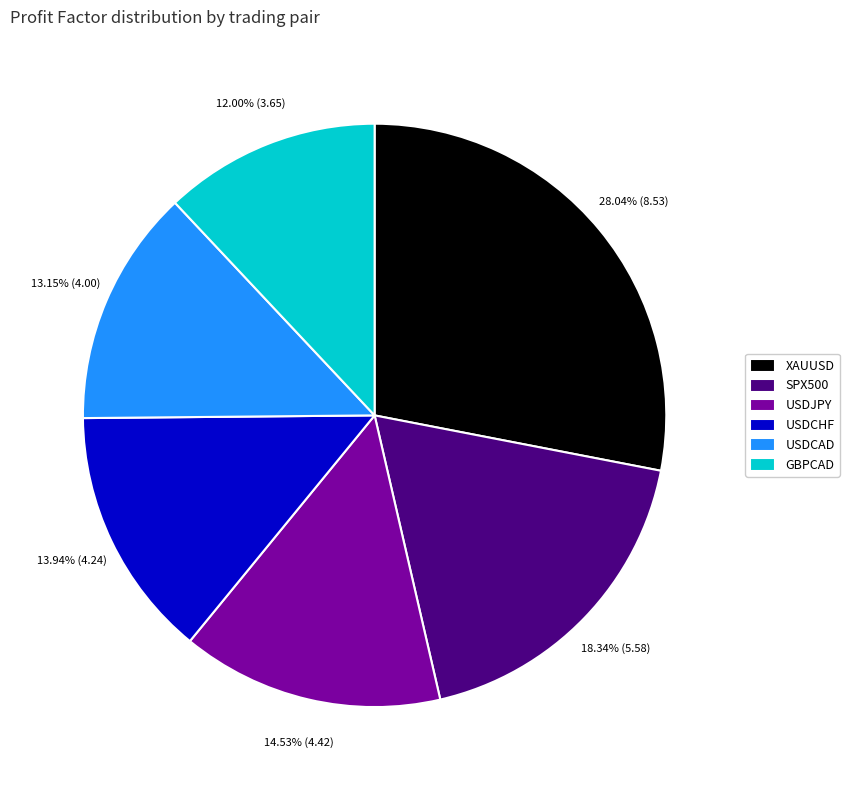

Combined, do USDCAD and GBPCAD account for over 50%?

No